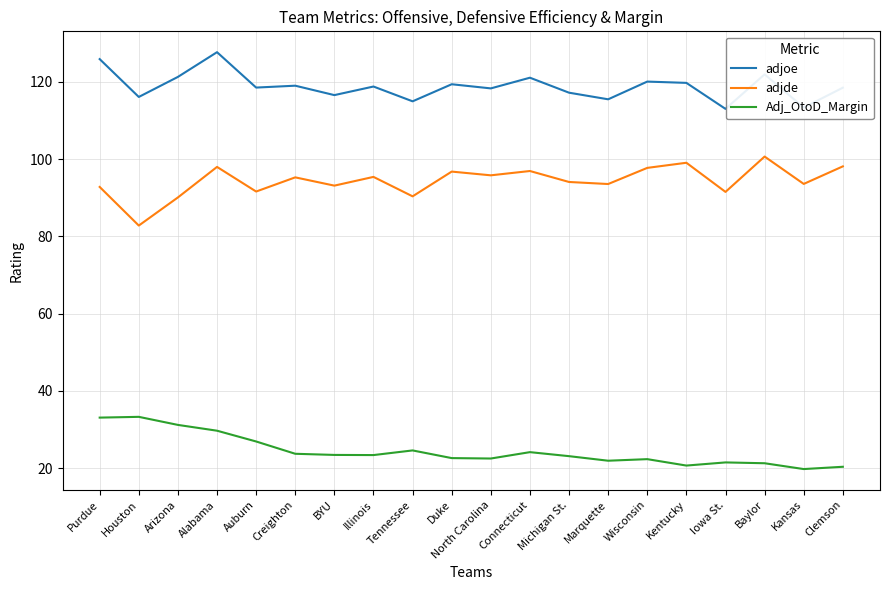

Which series has the largest total across all categories?

adjoe